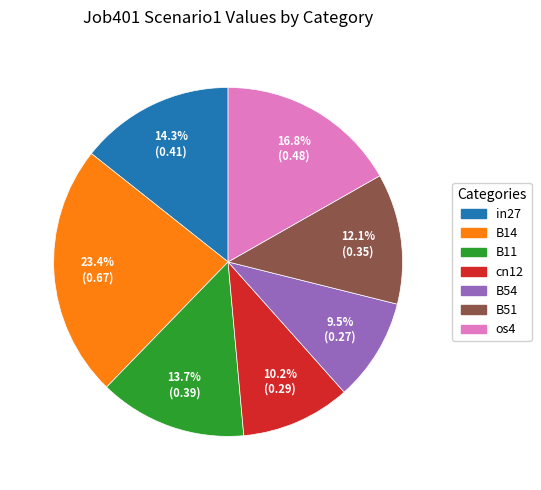

Does any single category account for the majority?

No